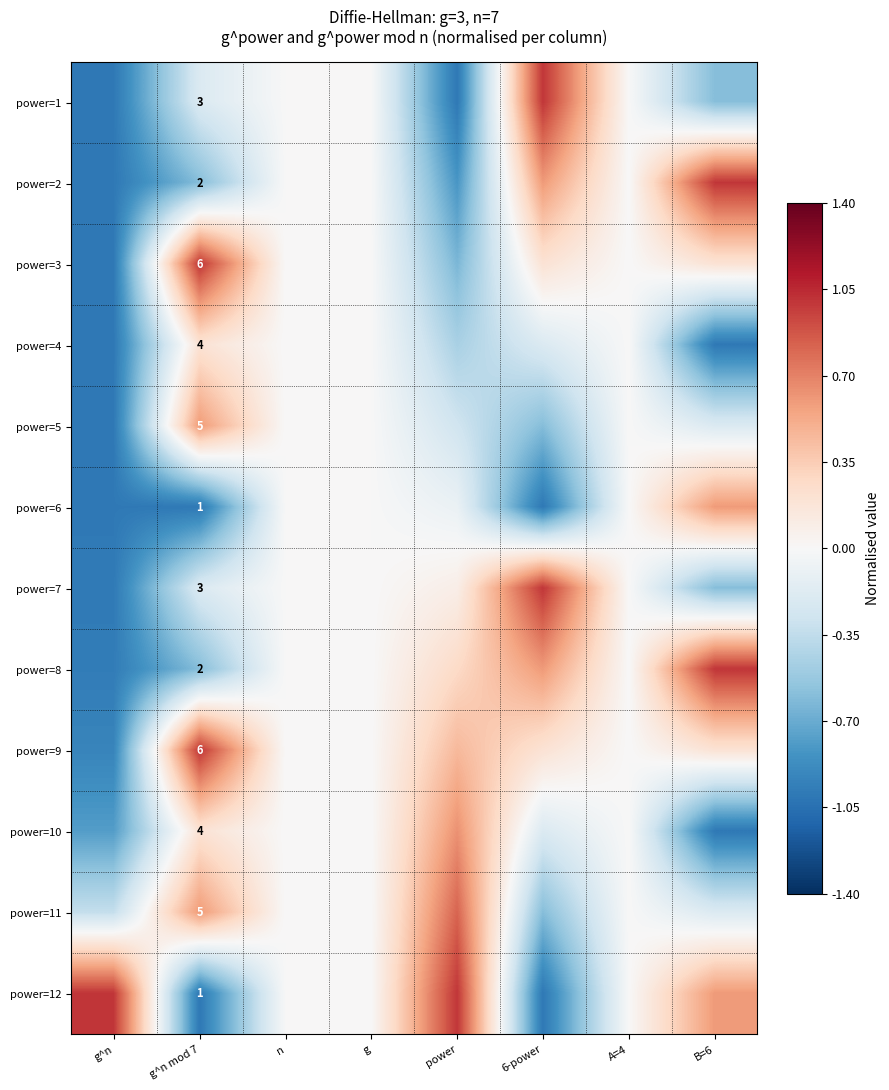

How many distinct data groups are displayed?

12